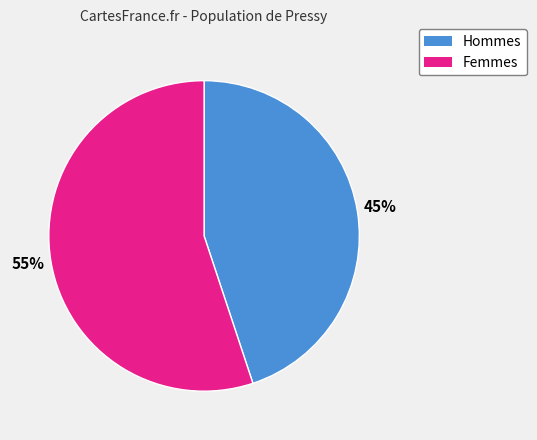

To the nearest percent, what is the average slice percentage?

50%